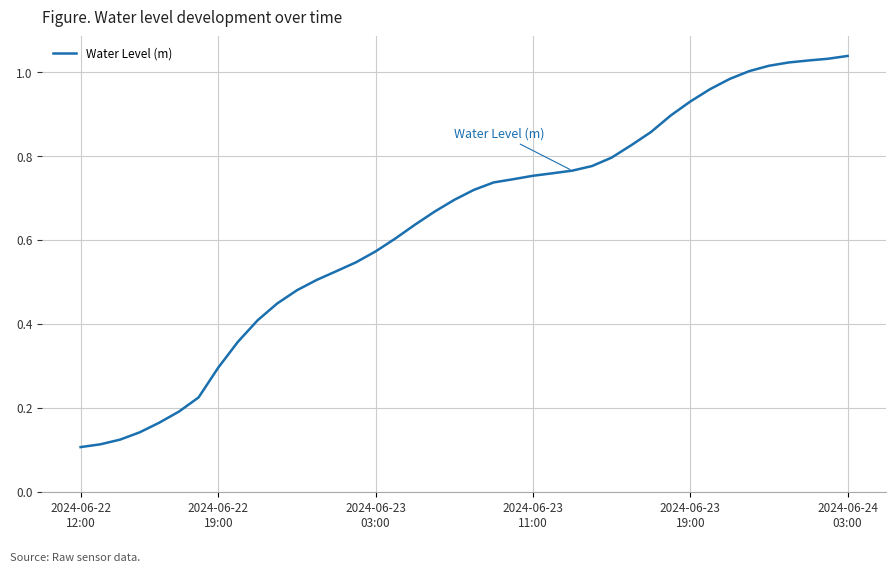

How many lines are shown in the chart?

1